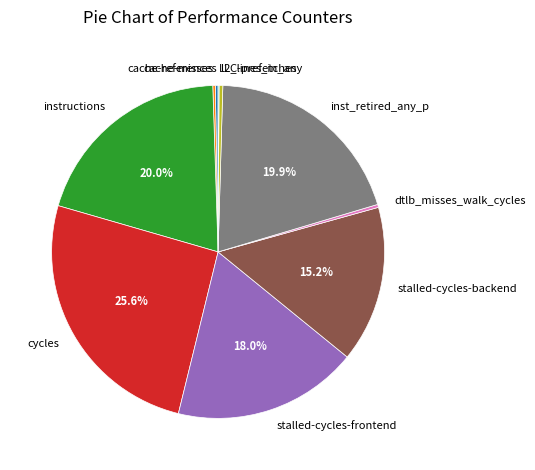

Combined, do instructions and cycles account for over 50%?

No